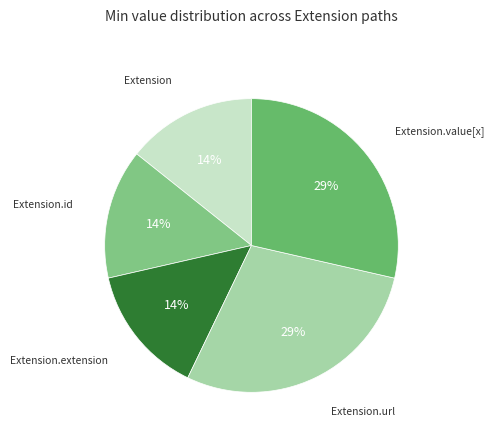

Do Extension.extension and Extension together represent more than half of the pie?

No